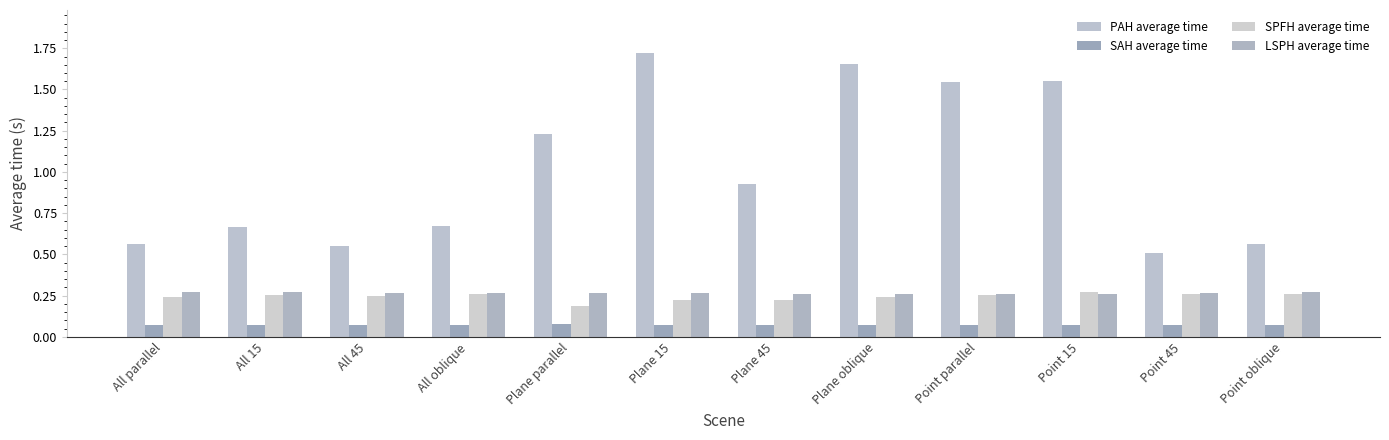

Are the bars horizontal?

No